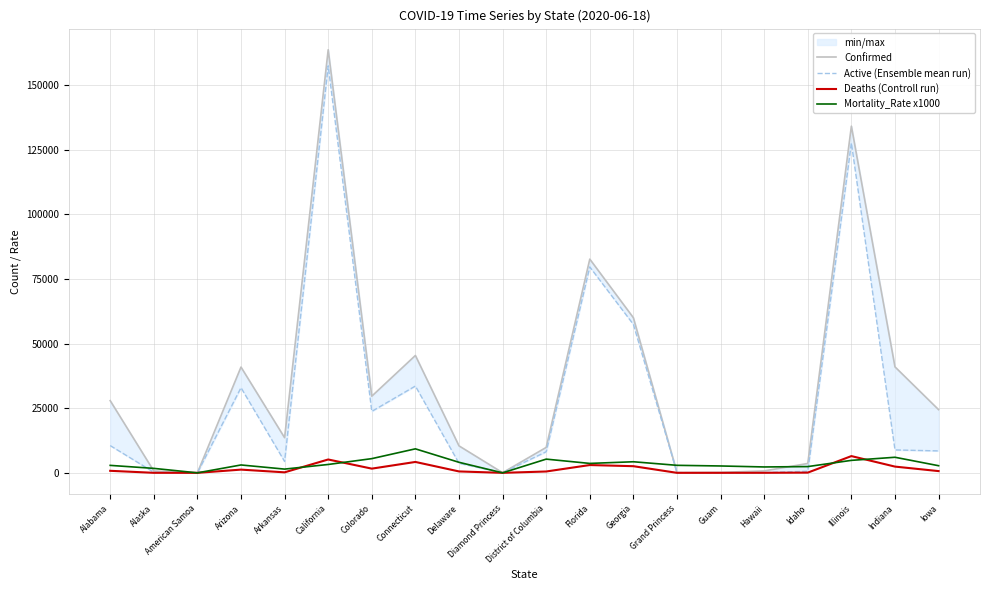

At which category does the chart reach its peak across all series?

California